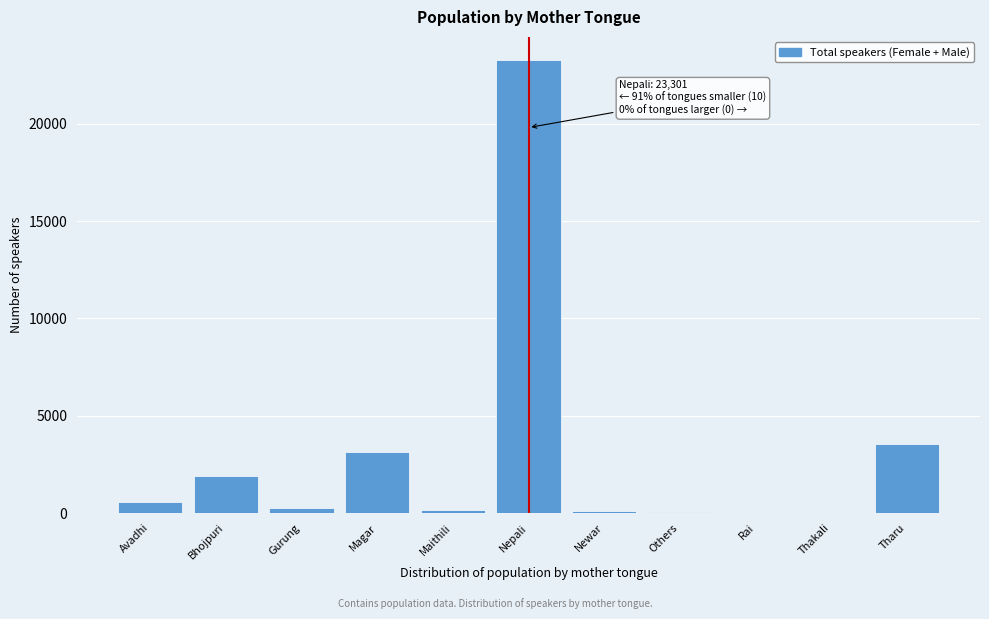

At which category does the chart reach its peak across all series?

Nepali